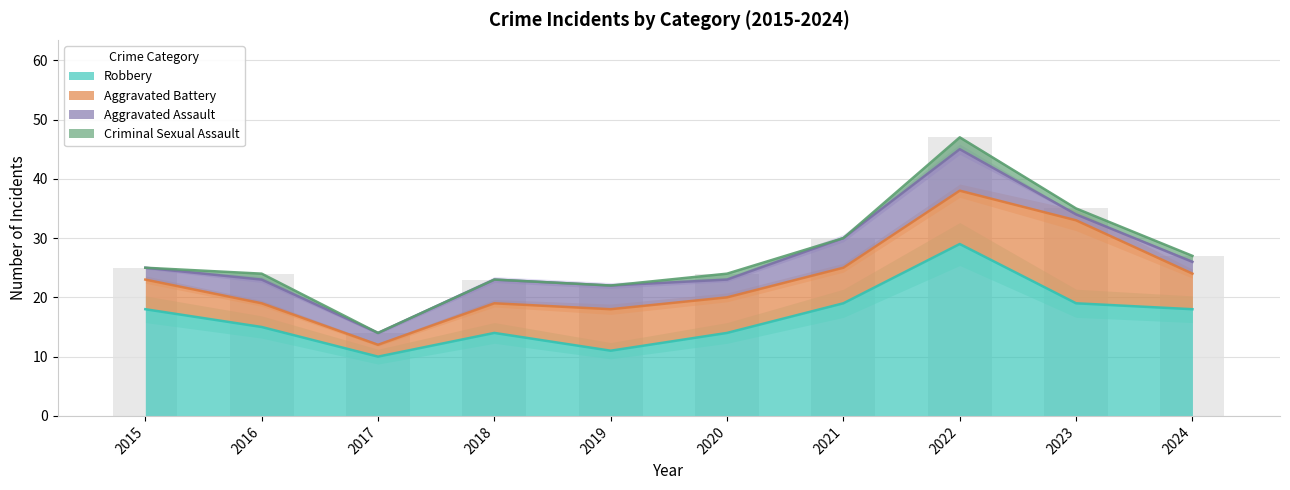

Which has a higher value, 2015 or 2021?

2021